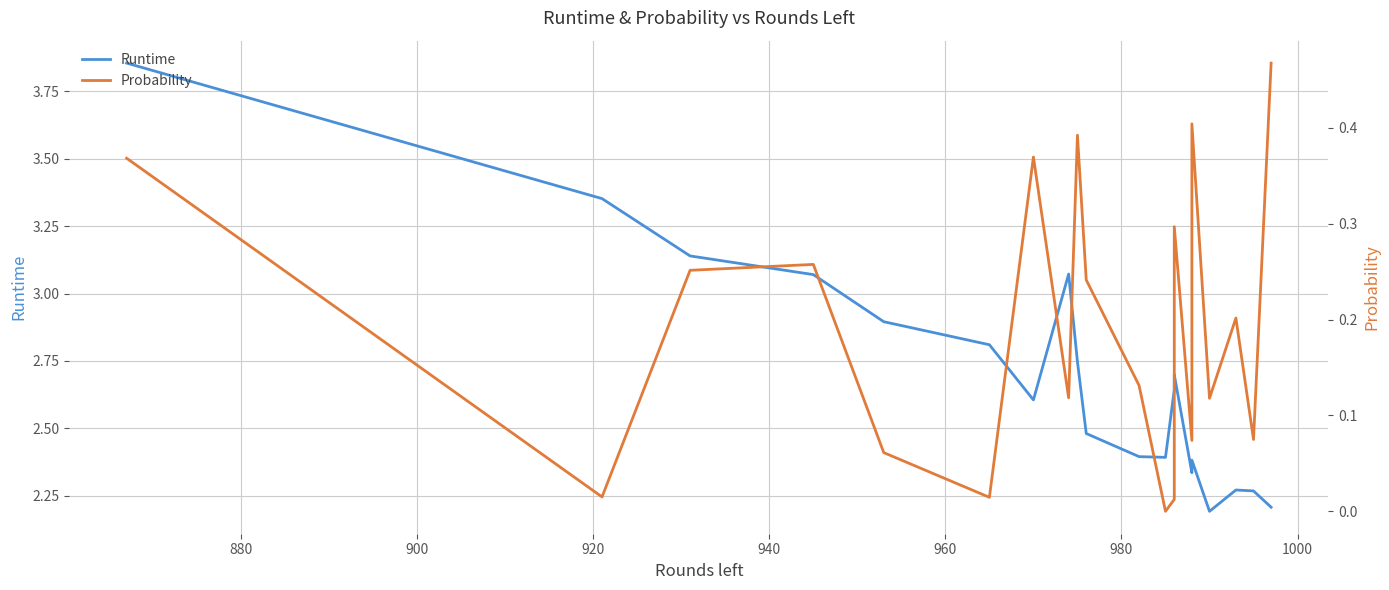

What is the sum of all Probability values?

3.9